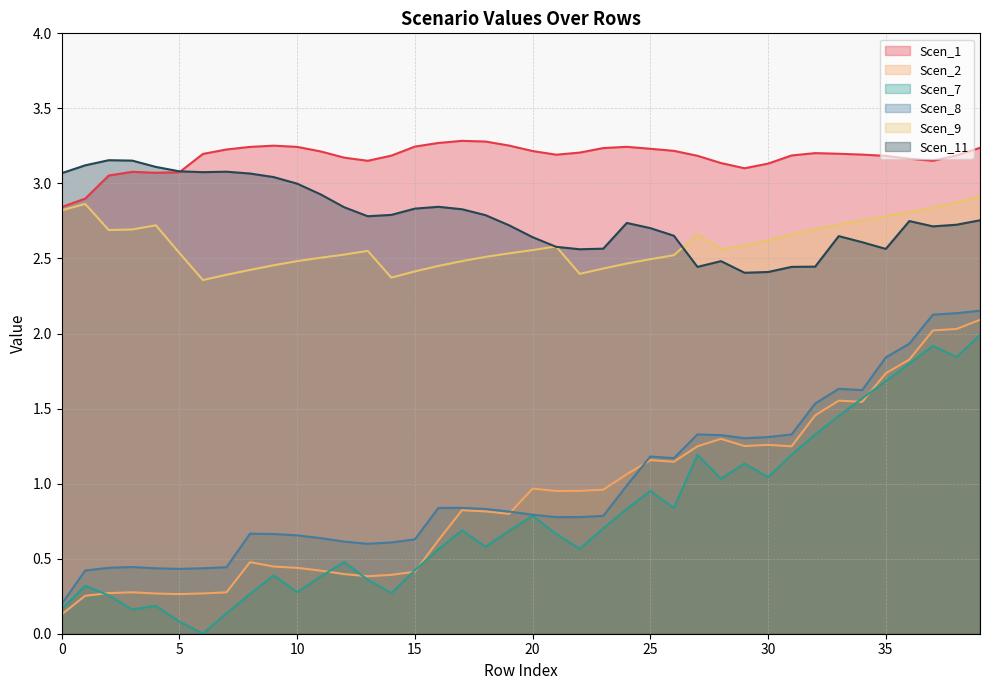

What is the value of the Scen_2 point at the 13th from the left?

0.4